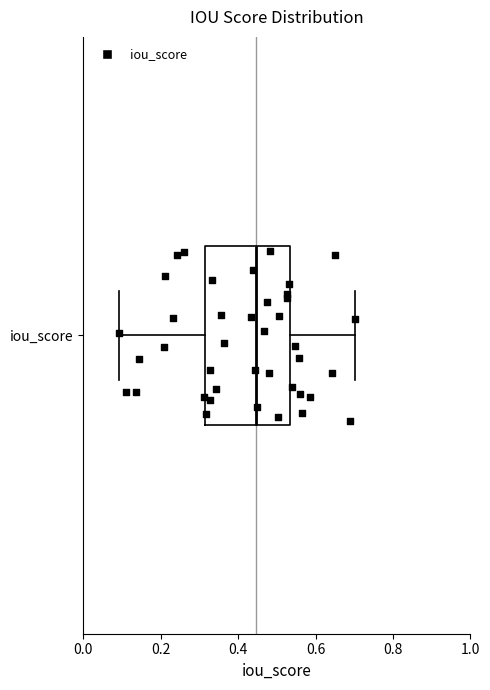

Where does the median line of the box for iou_score sit on the x-axis? The values are not printed on the chart, so give them approximately, as read against the axis.

0.44